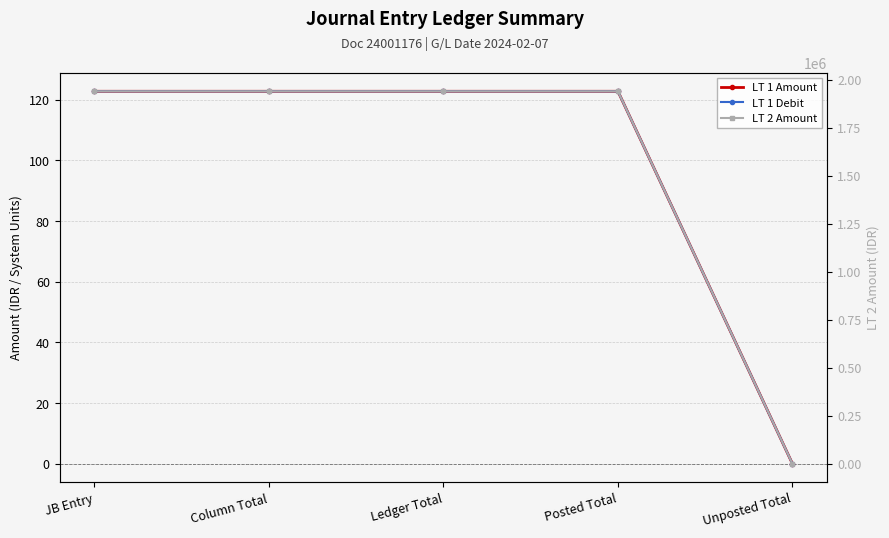

What is the sum of all LT 1 Debit values?

491.2